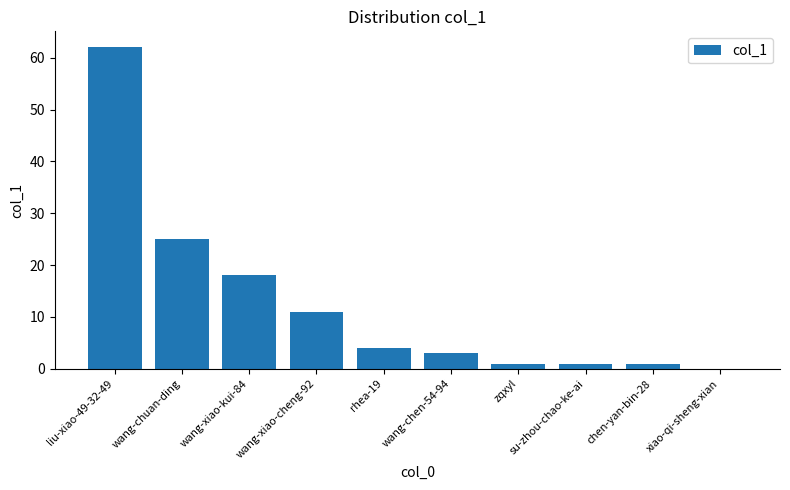

At which label is the value closest to 31?

wang-chuan-ding